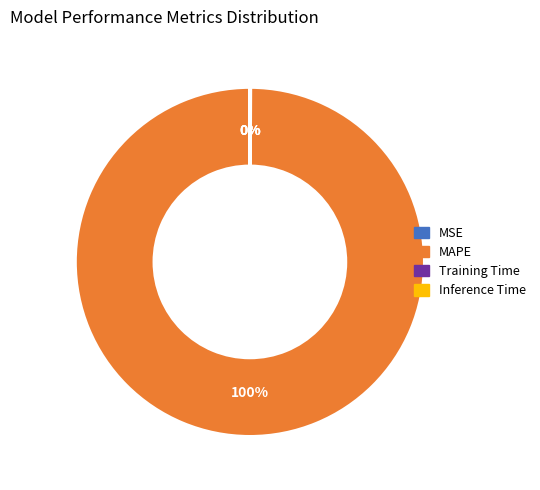

Which category has the biggest portion of the pie?

MAPE